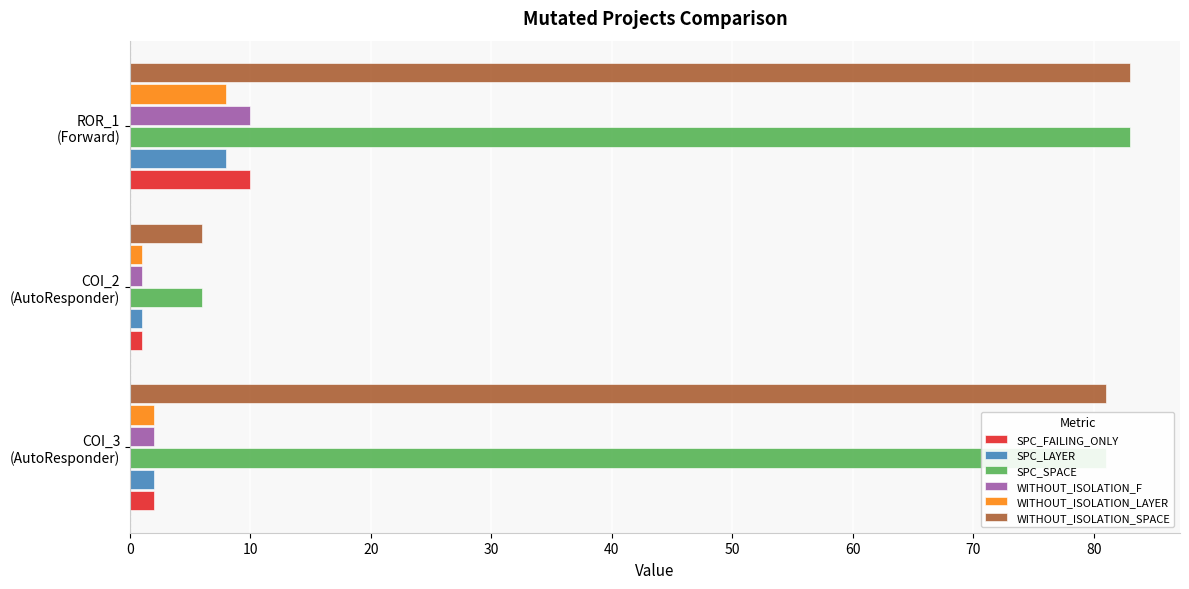

What is the maximum value shown in the chart?

83